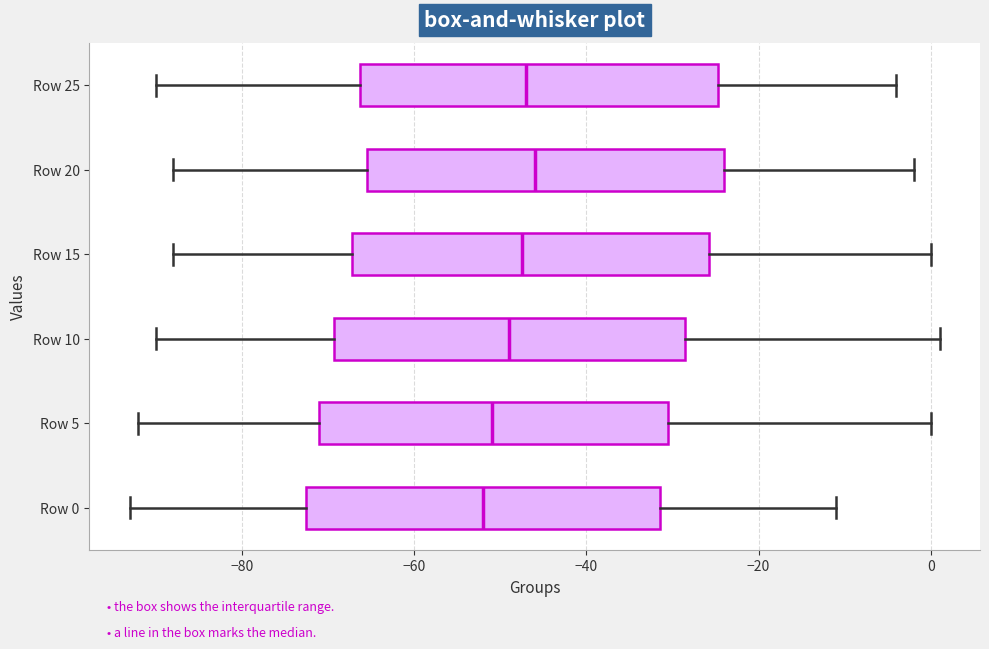

Where does the right whisker of the box for Row 5 end on the x-axis? The values are not printed on the chart, so give them approximately, as read against the axis.

0